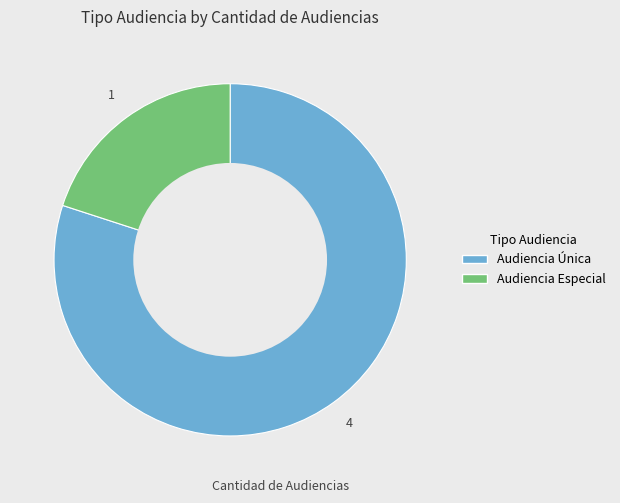

Is it true that Audiencia Única is 95% of the pie?

False